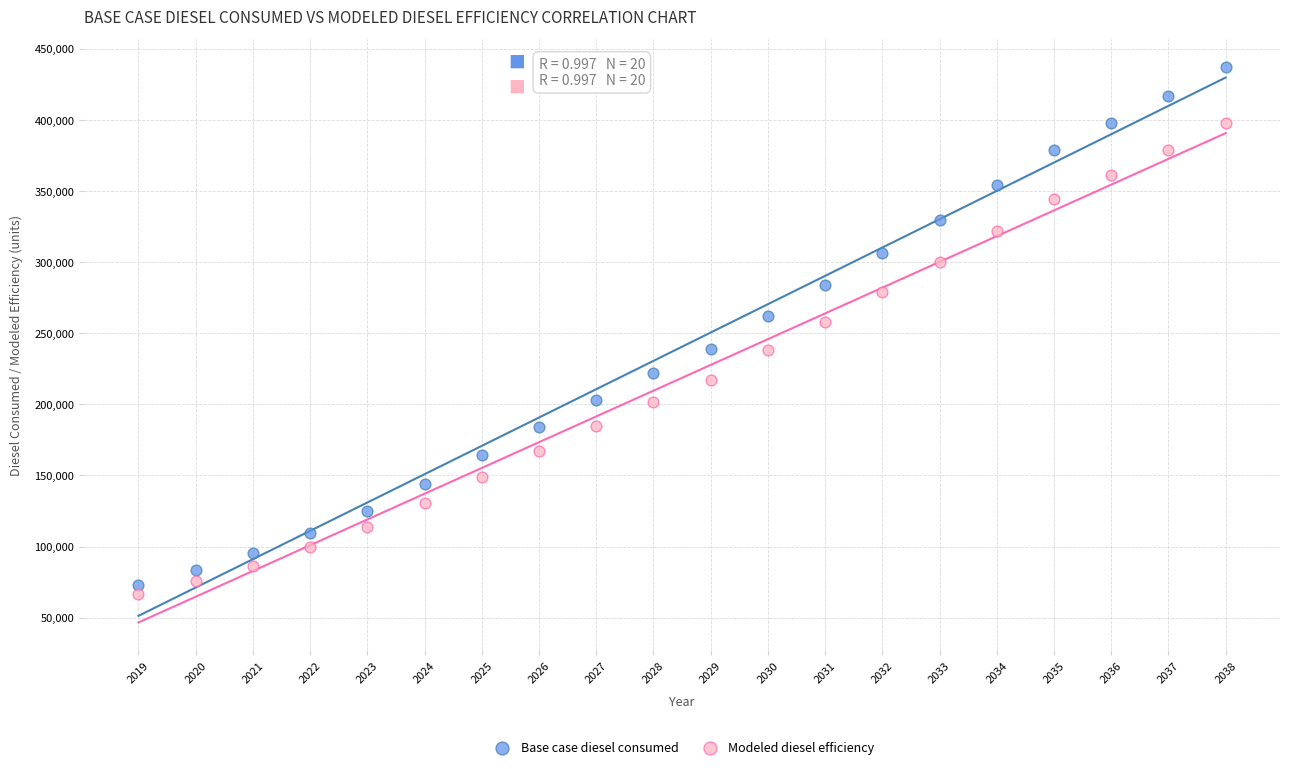

Which series reaches the maximum Y coordinate?

Base case diesel consumed